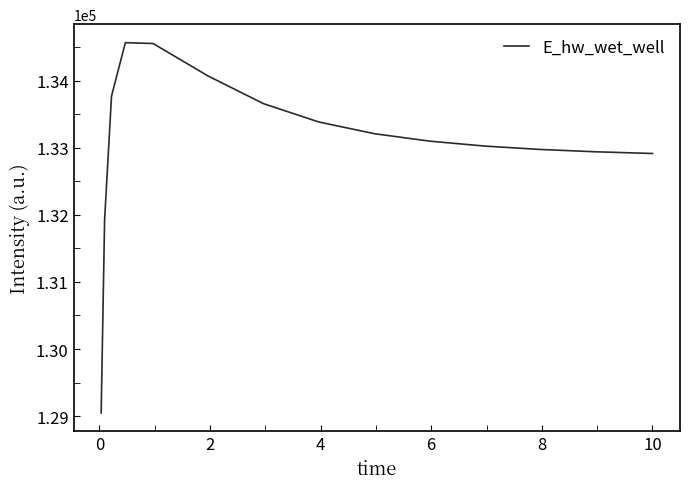

What is the difference between the maximum and minimum values?

5518.5